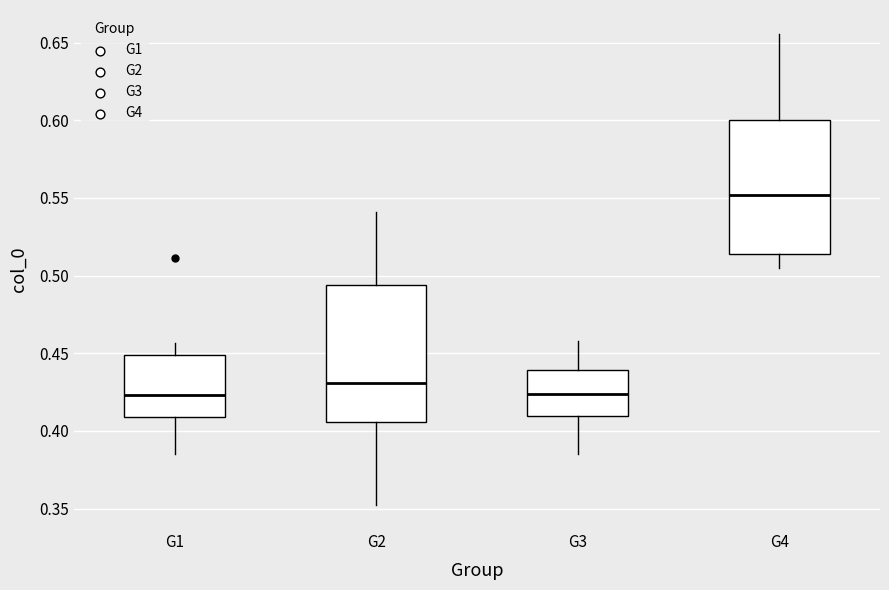

Reading left to right, read every box against the y-axis: the position of its median line, the range the box covers, and the ends of its whiskers. The values are not printed on the chart, so give them approximately, as read against the axis.

G1: median 0.425, box 0.410 to 0.450, whiskers 0.385 to 0.455
G2: median 0.430, box 0.405 to 0.495, whiskers 0.350 to 0.540
G3: median 0.425, box 0.410 to 0.440, whiskers 0.385 to 0.460
G4: median 0.550, box 0.515 to 0.600, whiskers 0.505 to 0.655